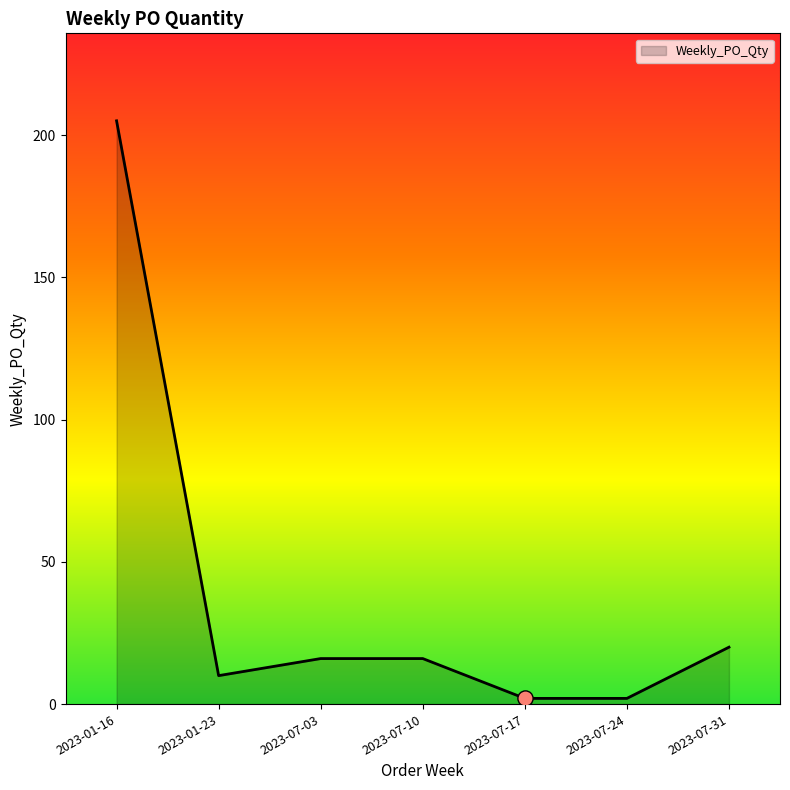

Approximately how many times larger is the value at 2023-07-03 compared to 2023-07-24?

8.0